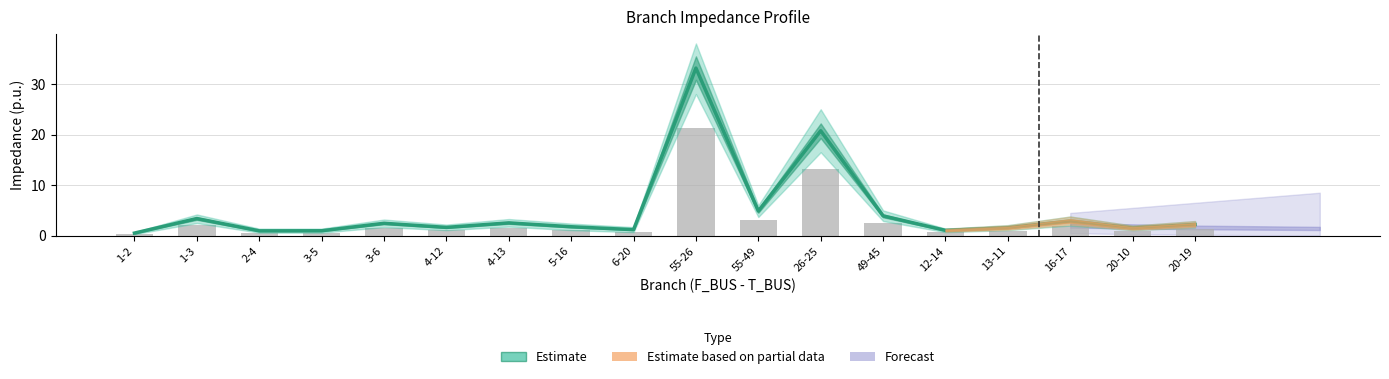

Which has a higher value, 13-11 or 55-49?

55-49